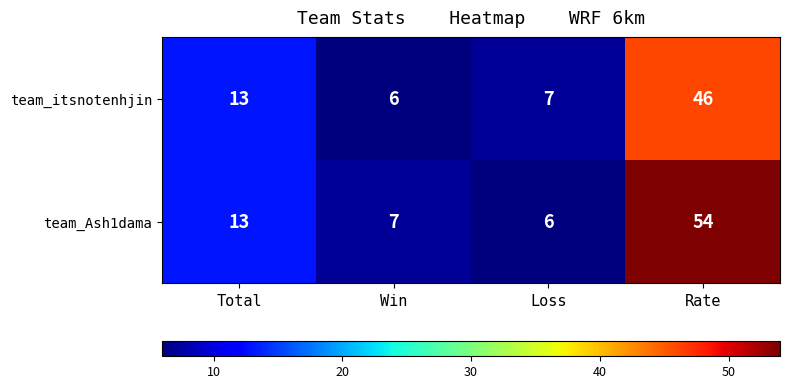

The value of team_Ash1dama at Rate is 54. True or false?

True